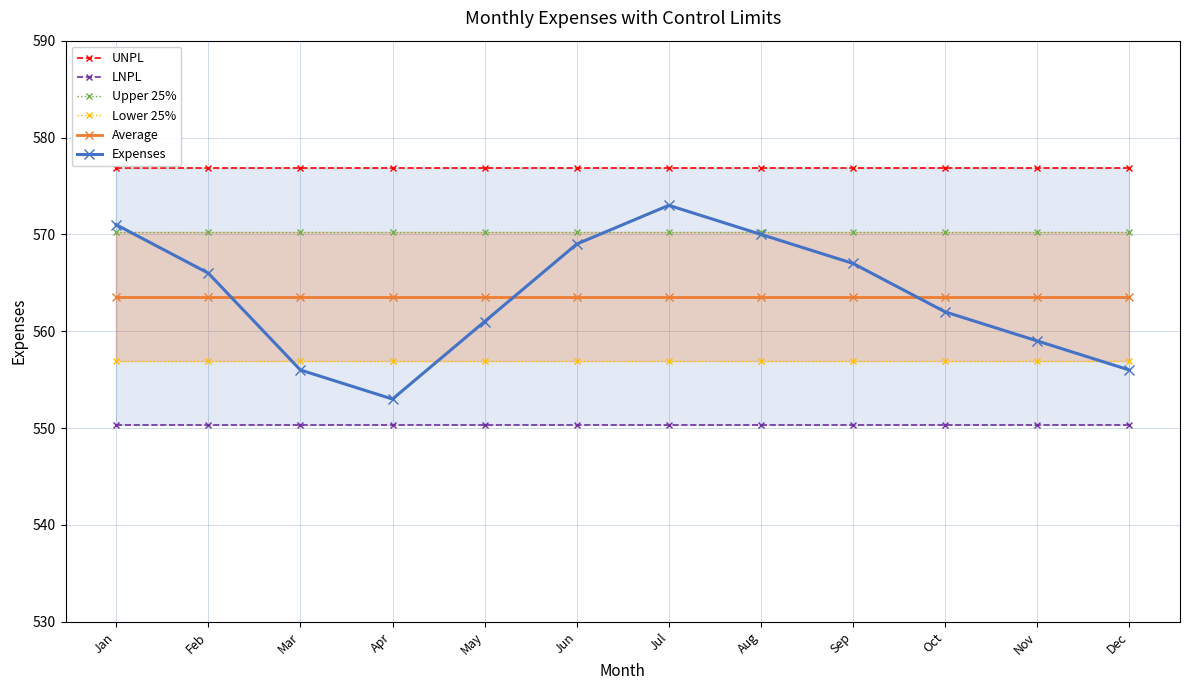

Which series has the largest range (max minus min)?

Expenses